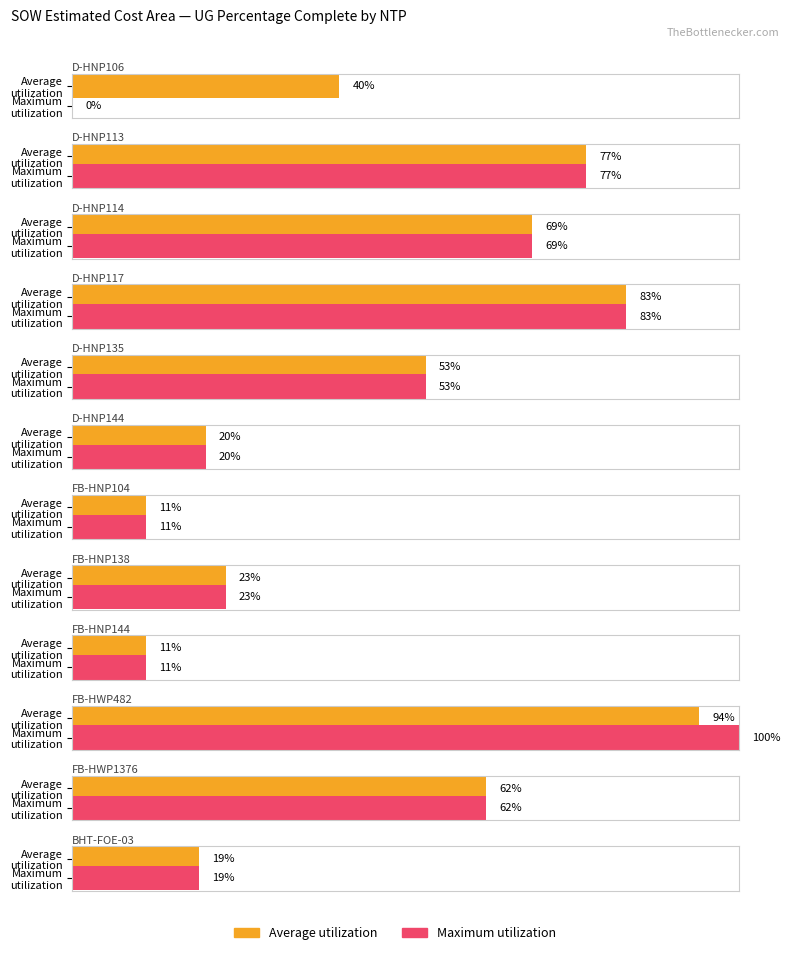

Reading left to right, list all the values displayed in this chart.

Average utilization: D-HNP106=0.4	D-HNP113=0.8	D-HNP114=0.7	D-HNP117=0.8	D-HNP135=0.5	D-HNP144=0.2	FB-HNP104=0.1	FB-HNP138=0.2	FB-HNP144=0.1	FB-HWP482=0.9	FB-HWP1376=0.6	BHT-FOE-03=0.2
Maximum utilization: D-HNP106=0.0	D-HNP113=0.8	D-HNP114=0.7	D-HNP117=0.8	D-HNP135=0.5	D-HNP144=0.2	FB-HNP104=0.1	FB-HNP138=0.2	FB-HNP144=0.1	FB-HWP482=1.0	FB-HWP1376=0.6	BHT-FOE-03=0.2